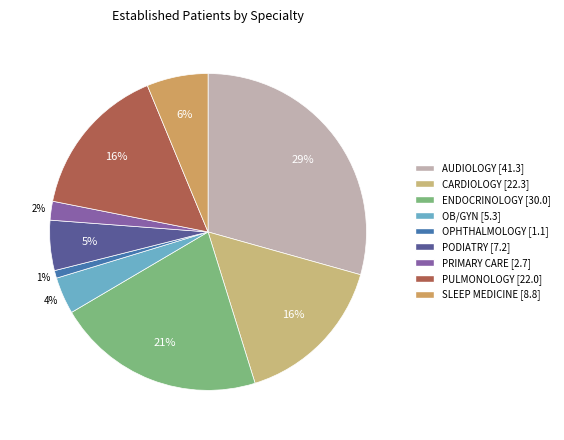

Is the sum of CARDIOLOGY and ENDOCRINOLOGY greater than half?

No